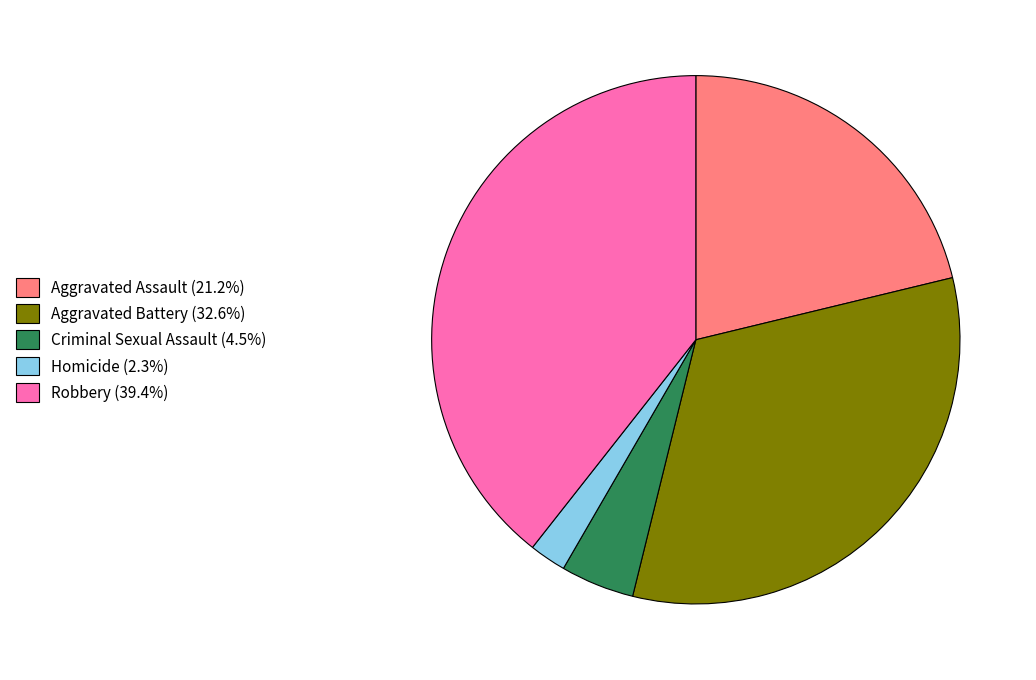

Do Aggravated Battery and Aggravated Assault together represent more than half of the pie?

Yes